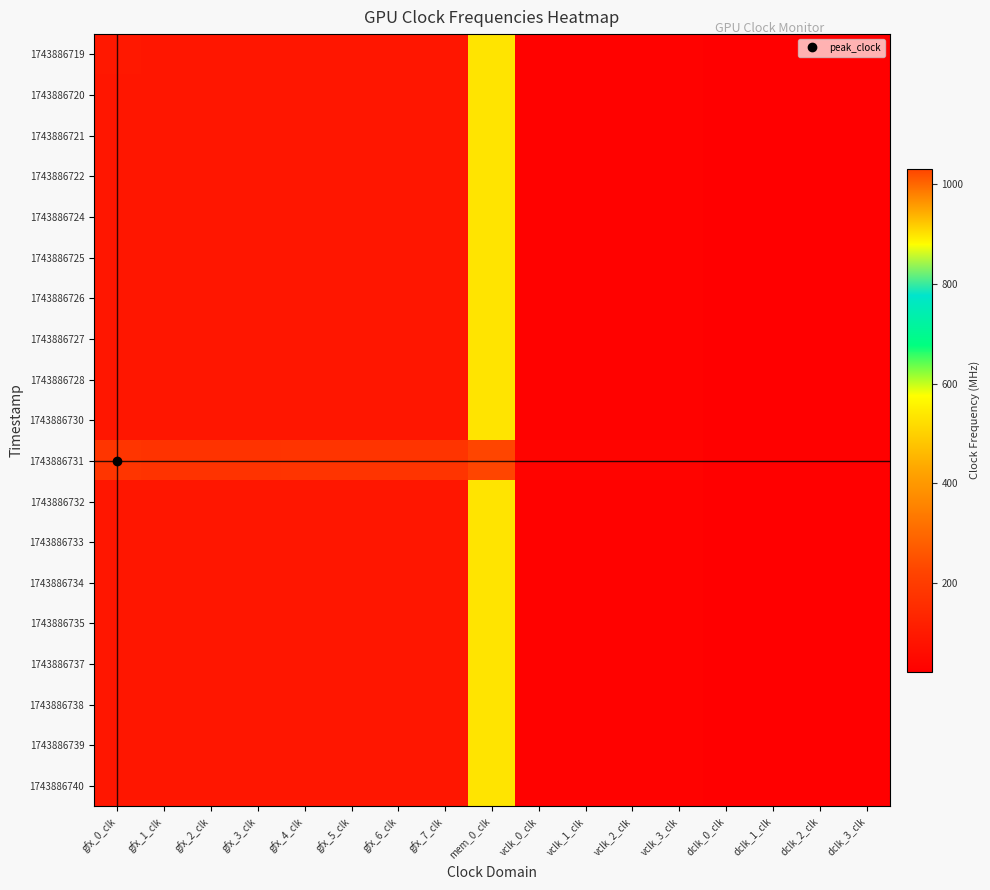

Reading right to left, list all the values displayed in this chart.

1743886719: dclk_3_clk=22	dclk_2_clk=22	dclk_1_clk=22	dclk_0_clk=22	vclk_3_clk=29	vclk_2_clk=29	vclk_1_clk=29	vclk_0_clk=29	mem_0_clk=900	gfx_7_clk=88	gfx_6_clk=88	gfx_5_clk=88	gfx_4_clk=88	gfx_3_clk=88	gfx_2_clk=88	gfx_1_clk=88	gfx_0_clk=96
1743886720: dclk_3_clk=22	dclk_2_clk=22	dclk_1_clk=22	dclk_0_clk=22	vclk_3_clk=29	vclk_2_clk=29	vclk_1_clk=29	vclk_0_clk=29	mem_0_clk=900	gfx_7_clk=88	gfx_6_clk=88	gfx_5_clk=88	gfx_4_clk=88	gfx_3_clk=88	gfx_2_clk=88	gfx_1_clk=88	gfx_0_clk=89
1743886721: dclk_3_clk=22	dclk_2_clk=22	dclk_1_clk=22	dclk_0_clk=22	vclk_3_clk=29	vclk_2_clk=29	vclk_1_clk=29	vclk_0_clk=29	mem_0_clk=900	gfx_7_clk=88	gfx_6_clk=88	gfx_5_clk=88	gfx_4_clk=88	gfx_3_clk=88	gfx_2_clk=88	gfx_1_clk=88	gfx_0_clk=89
1743886722: dclk_3_clk=22	dclk_2_clk=22	dclk_1_clk=22	dclk_0_clk=22	vclk_3_clk=29	vclk_2_clk=29	vclk_1_clk=29	vclk_0_clk=29	mem_0_clk=900	gfx_7_clk=88	gfx_6_clk=88	gfx_5_clk=88	gfx_4_clk=88	gfx_3_clk=88	gfx_2_clk=88	gfx_1_clk=88	gfx_0_clk=89
1743886724: dclk_3_clk=22	dclk_2_clk=22	dclk_1_clk=22	dclk_0_clk=22	vclk_3_clk=29	vclk_2_clk=29	vclk_1_clk=29	vclk_0_clk=29	mem_0_clk=900	gfx_7_clk=88	gfx_6_clk=88	gfx_5_clk=88	gfx_4_clk=88	gfx_3_clk=88	gfx_2_clk=88	gfx_1_clk=88	gfx_0_clk=89
1743886725: dclk_3_clk=22	dclk_2_clk=22	dclk_1_clk=22	dclk_0_clk=22	vclk_3_clk=29	vclk_2_clk=29	vclk_1_clk=29	vclk_0_clk=29	mem_0_clk=900	gfx_7_clk=88	gfx_6_clk=88	gfx_5_clk=88	gfx_4_clk=88	gfx_3_clk=88	gfx_2_clk=88	gfx_1_clk=88	gfx_0_clk=88
1743886726: dclk_3_clk=22	dclk_2_clk=22	dclk_1_clk=22	dclk_0_clk=22	vclk_3_clk=29	vclk_2_clk=29	vclk_1_clk=29	vclk_0_clk=29	mem_0_clk=900	gfx_7_clk=88	gfx_6_clk=88	gfx_5_clk=88	gfx_4_clk=88	gfx_3_clk=88	gfx_2_clk=88	gfx_1_clk=88	gfx_0_clk=88
1743886727: dclk_3_clk=22	dclk_2_clk=22	dclk_1_clk=22	dclk_0_clk=22	vclk_3_clk=29	vclk_2_clk=29	vclk_1_clk=29	vclk_0_clk=29	mem_0_clk=900	gfx_7_clk=88	gfx_6_clk=88	gfx_5_clk=88	gfx_4_clk=88	gfx_3_clk=88	gfx_2_clk=88	gfx_1_clk=88	gfx_0_clk=88
1743886728: dclk_3_clk=22	dclk_2_clk=22	dclk_1_clk=22	dclk_0_clk=22	vclk_3_clk=29	vclk_2_clk=29	vclk_1_clk=29	vclk_0_clk=29	mem_0_clk=900	gfx_7_clk=88	gfx_6_clk=88	gfx_5_clk=88	gfx_4_clk=88	gfx_3_clk=88	gfx_2_clk=88	gfx_1_clk=88	gfx_0_clk=88
1743886730: dclk_3_clk=22	dclk_2_clk=22	dclk_1_clk=22	dclk_0_clk=22	vclk_3_clk=29	vclk_2_clk=29	vclk_1_clk=29	vclk_0_clk=29	mem_0_clk=900	gfx_7_clk=88	gfx_6_clk=88	gfx_5_clk=88	gfx_4_clk=88	gfx_3_clk=88	gfx_2_clk=88	gfx_1_clk=88	gfx_0_clk=88
1743886731: dclk_3_clk=27	dclk_2_clk=27	dclk_1_clk=27	dclk_0_clk=27	vclk_3_clk=34	vclk_2_clk=34	vclk_1_clk=34	vclk_0_clk=34	mem_0_clk=1031	gfx_7_clk=176	gfx_6_clk=176	gfx_5_clk=177	gfx_4_clk=176	gfx_3_clk=175	gfx_2_clk=175	gfx_1_clk=175	gfx_0_clk=179
1743886732: dclk_3_clk=22	dclk_2_clk=22	dclk_1_clk=22	dclk_0_clk=22	vclk_3_clk=29	vclk_2_clk=29	vclk_1_clk=29	vclk_0_clk=29	mem_0_clk=900	gfx_7_clk=88	gfx_6_clk=88	gfx_5_clk=88	gfx_4_clk=88	gfx_3_clk=88	gfx_2_clk=88	gfx_1_clk=88	gfx_0_clk=89
1743886733: dclk_3_clk=22	dclk_2_clk=22	dclk_1_clk=22	dclk_0_clk=22	vclk_3_clk=29	vclk_2_clk=29	vclk_1_clk=29	vclk_0_clk=29	mem_0_clk=900	gfx_7_clk=88	gfx_6_clk=88	gfx_5_clk=88	gfx_4_clk=88	gfx_3_clk=88	gfx_2_clk=88	gfx_1_clk=88	gfx_0_clk=89
1743886734: dclk_3_clk=22	dclk_2_clk=22	dclk_1_clk=22	dclk_0_clk=22	vclk_3_clk=29	vclk_2_clk=29	vclk_1_clk=29	vclk_0_clk=29	mem_0_clk=900	gfx_7_clk=88	gfx_6_clk=88	gfx_5_clk=88	gfx_4_clk=88	gfx_3_clk=88	gfx_2_clk=88	gfx_1_clk=88	gfx_0_clk=89
1743886735: dclk_3_clk=22	dclk_2_clk=22	dclk_1_clk=22	dclk_0_clk=22	vclk_3_clk=29	vclk_2_clk=29	vclk_1_clk=29	vclk_0_clk=29	mem_0_clk=900	gfx_7_clk=88	gfx_6_clk=88	gfx_5_clk=88	gfx_4_clk=88	gfx_3_clk=88	gfx_2_clk=88	gfx_1_clk=88	gfx_0_clk=88
1743886737: dclk_3_clk=22	dclk_2_clk=22	dclk_1_clk=22	dclk_0_clk=22	vclk_3_clk=29	vclk_2_clk=29	vclk_1_clk=29	vclk_0_clk=29	mem_0_clk=900	gfx_7_clk=88	gfx_6_clk=88	gfx_5_clk=88	gfx_4_clk=88	gfx_3_clk=88	gfx_2_clk=88	gfx_1_clk=88	gfx_0_clk=88
1743886738: dclk_3_clk=22	dclk_2_clk=22	dclk_1_clk=22	dclk_0_clk=22	vclk_3_clk=29	vclk_2_clk=29	vclk_1_clk=29	vclk_0_clk=29	mem_0_clk=900	gfx_7_clk=88	gfx_6_clk=88	gfx_5_clk=88	gfx_4_clk=88	gfx_3_clk=88	gfx_2_clk=88	gfx_1_clk=88	gfx_0_clk=88
1743886739: dclk_3_clk=22	dclk_2_clk=22	dclk_1_clk=22	dclk_0_clk=22	vclk_3_clk=29	vclk_2_clk=29	vclk_1_clk=29	vclk_0_clk=29	mem_0_clk=900	gfx_7_clk=88	gfx_6_clk=88	gfx_5_clk=88	gfx_4_clk=88	gfx_3_clk=88	gfx_2_clk=88	gfx_1_clk=88	gfx_0_clk=89
1743886740: dclk_3_clk=22	dclk_2_clk=22	dclk_1_clk=22	dclk_0_clk=22	vclk_3_clk=29	vclk_2_clk=29	vclk_1_clk=29	vclk_0_clk=29	mem_0_clk=900	gfx_7_clk=88	gfx_6_clk=88	gfx_5_clk=88	gfx_4_clk=88	gfx_3_clk=88	gfx_2_clk=88	gfx_1_clk=88	gfx_0_clk=88